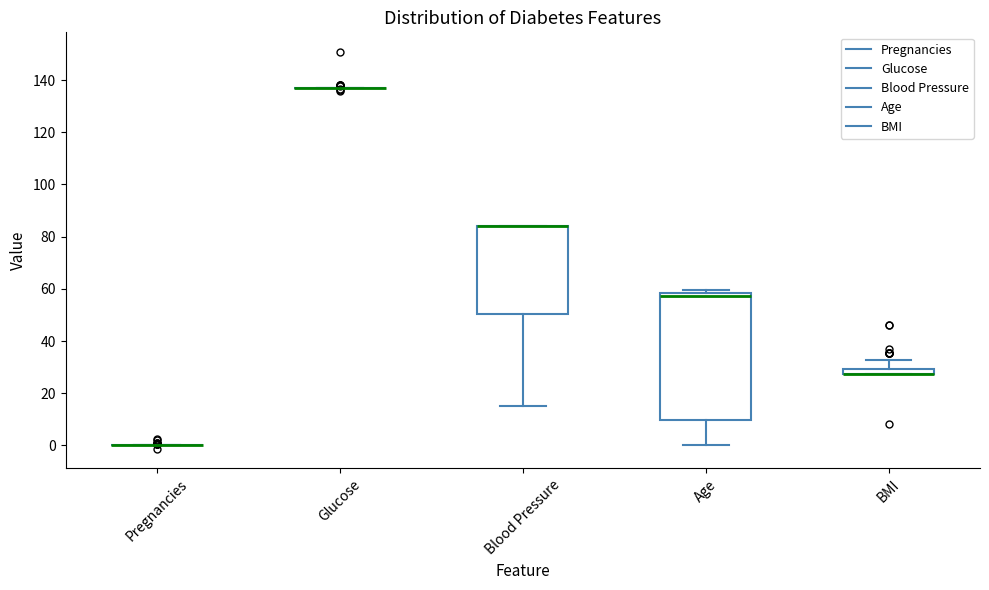

Which box is the tallest, from its lower edge to its upper edge?

Age